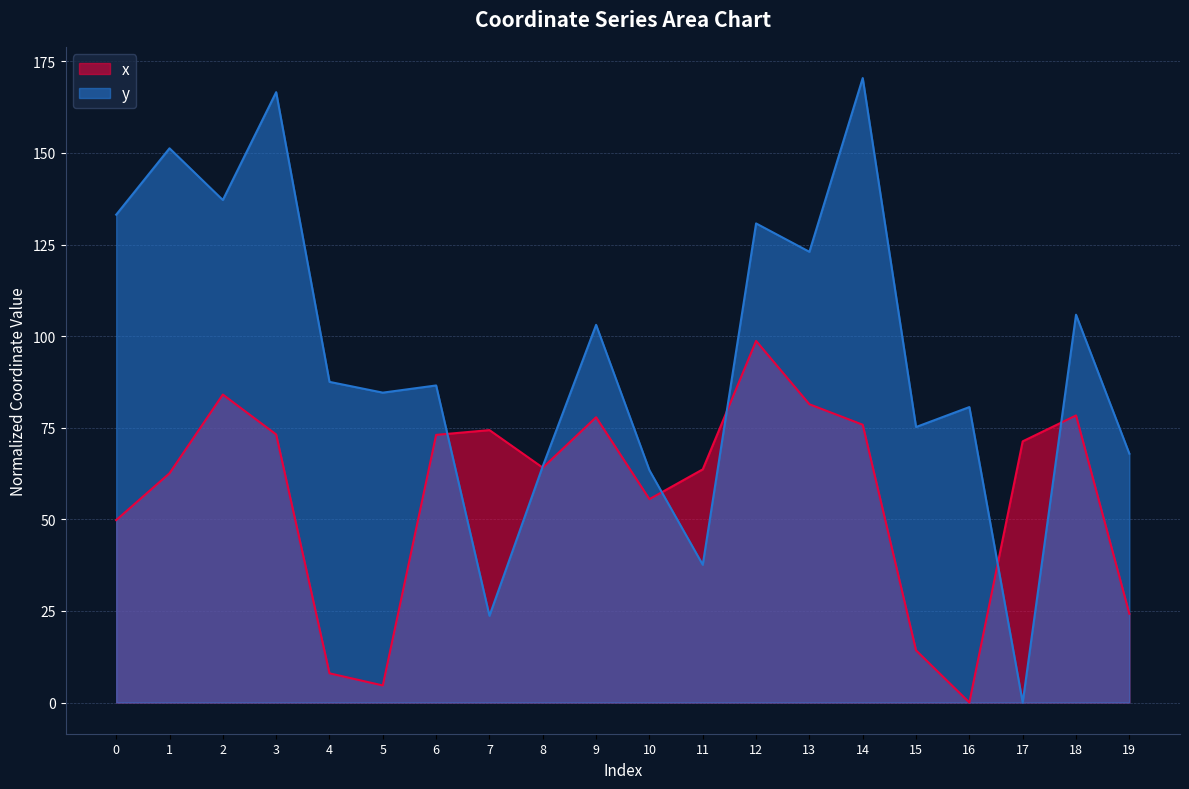

The x series shows 115.1 at 9. True or false?

False